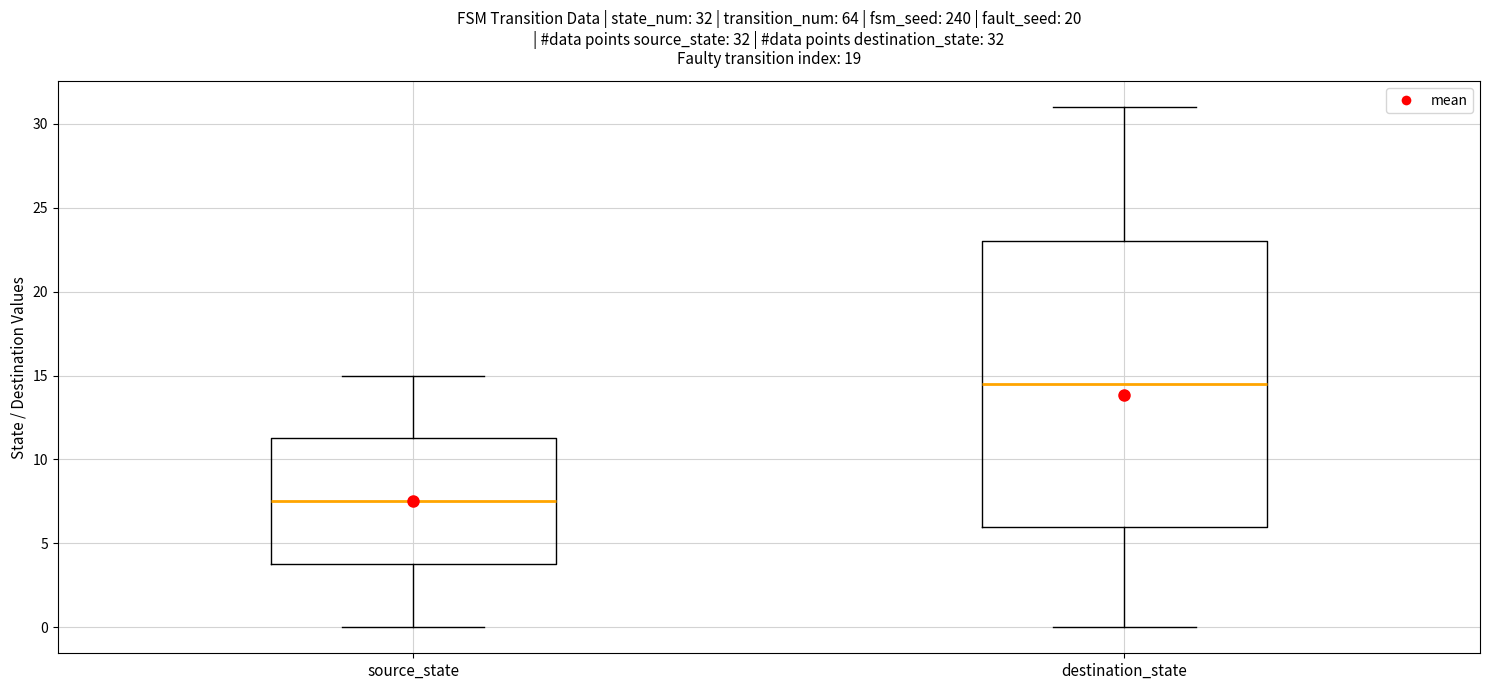

Comparing the boxes themselves (not the whiskers), which one is the tallest?

destination_state